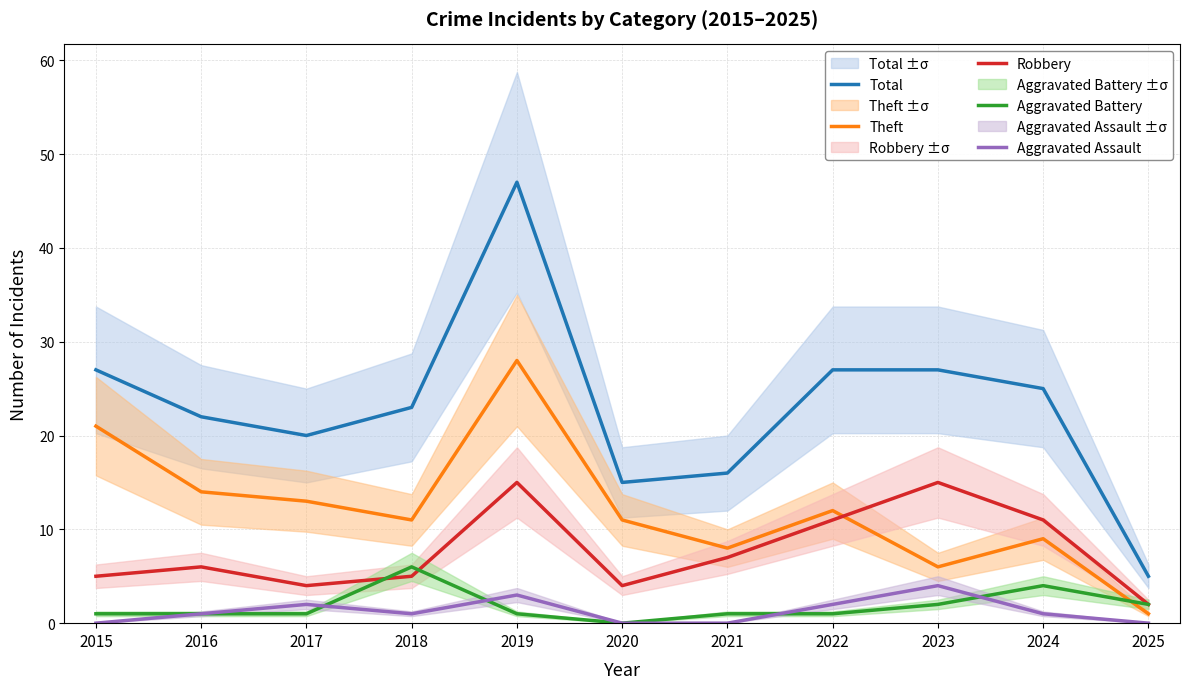

True or false: Robbery and Total cross at least once.

False